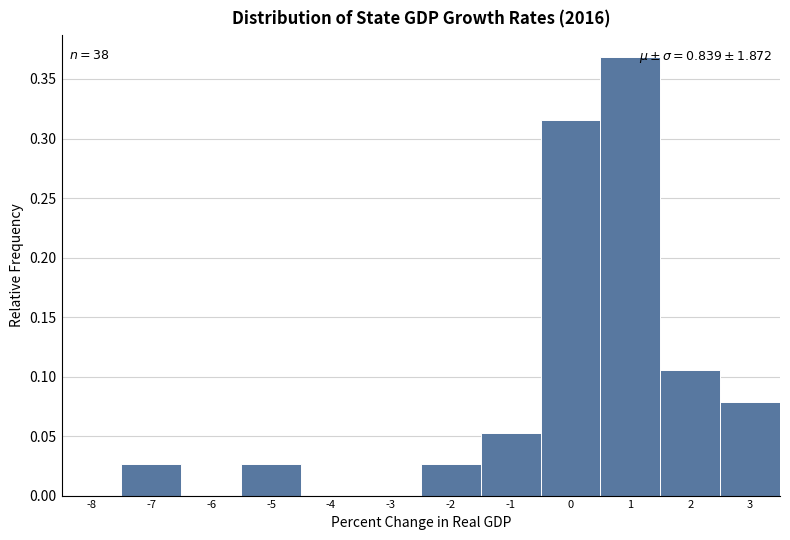

Is it true that the value at -2 is 0.0?

True